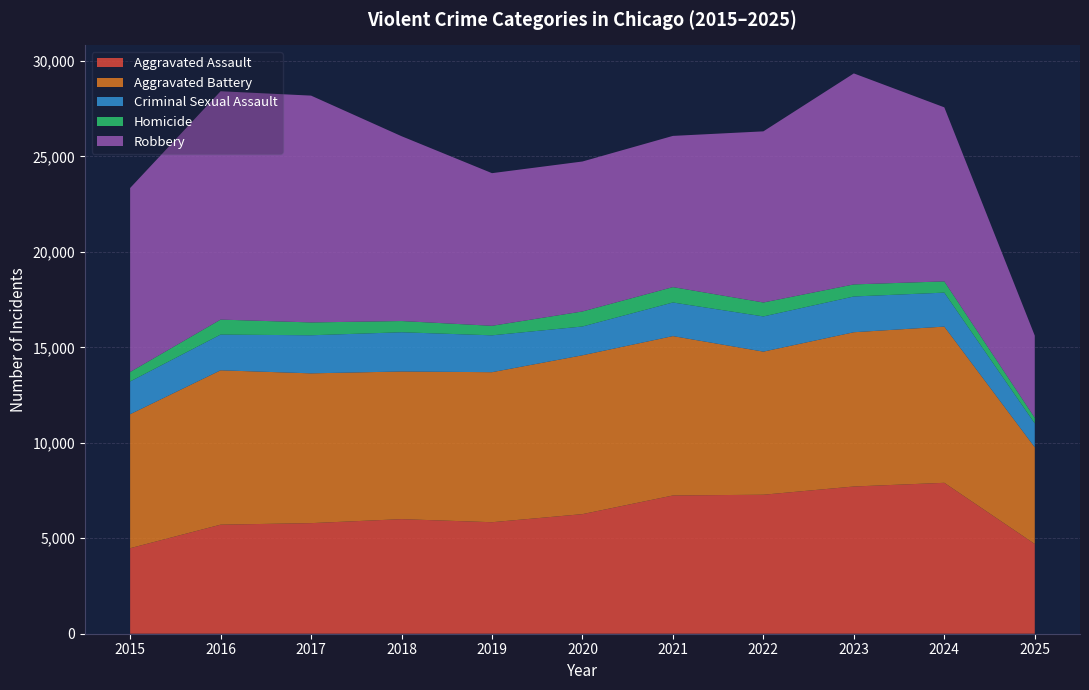

Reading left to right, transcribe all the data shown in this chart.

Aggravated Assault: 4480	5713	5793	6002	5841	6265	7242	7281	7712	7905	4701
Aggravated Battery: 7018	8085	7845	7734	7858	8320	8348	7495	8080	8182	5064
Criminal Sexual Assault: 1715	1871	1995	2055	1931	1508	1760	1844	1873	1780	1248
Homicide: 496	786	672	588	499	787	806	730	632	589	297
Robbery: 9638	11960	11881	9681	7995	7855	7920	8964	11052	9116	4304